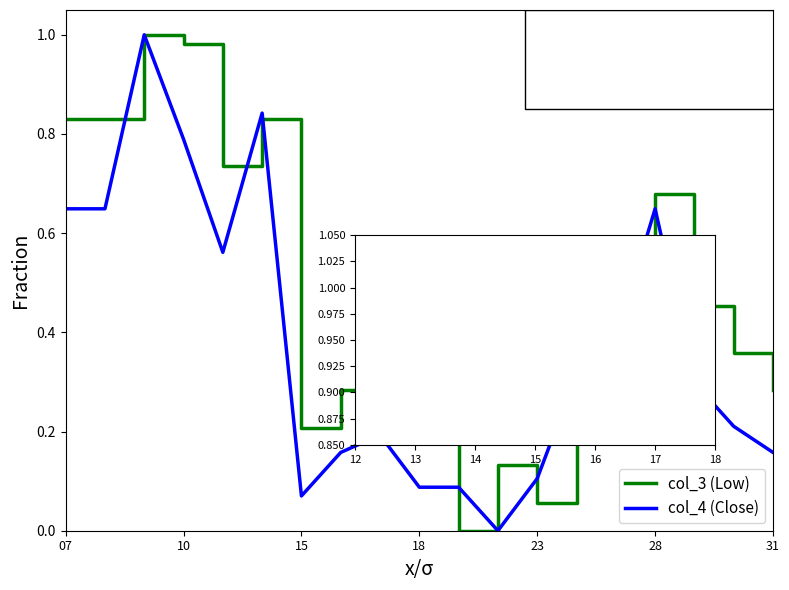

Where do col_4 (Close) and col_3 (Low) first cross each other?

13 and 14